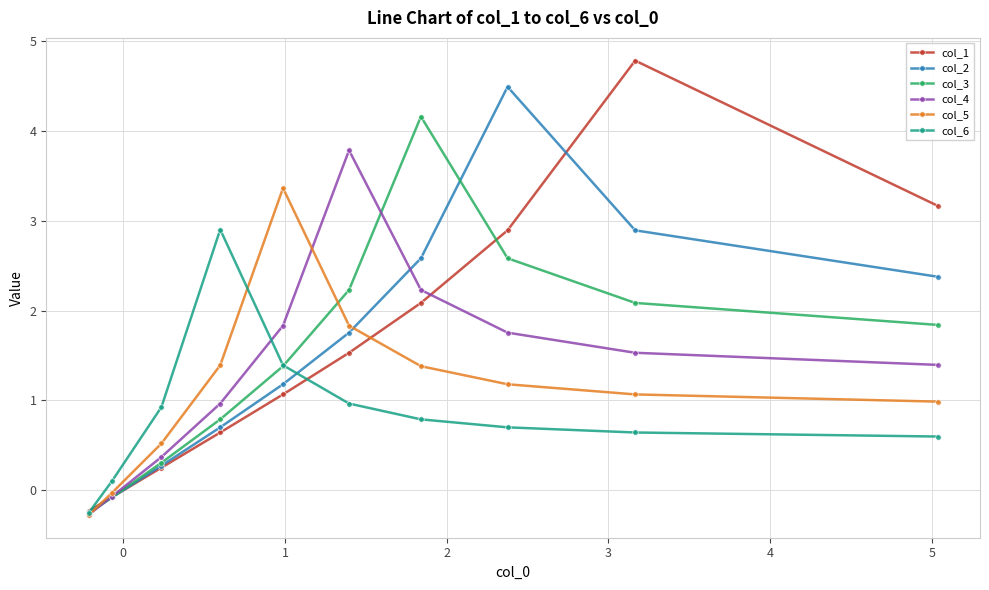

Rank the series by their maximum value, from lowest to highest.

col_6, col_5, col_4, col_3, col_2, col_1